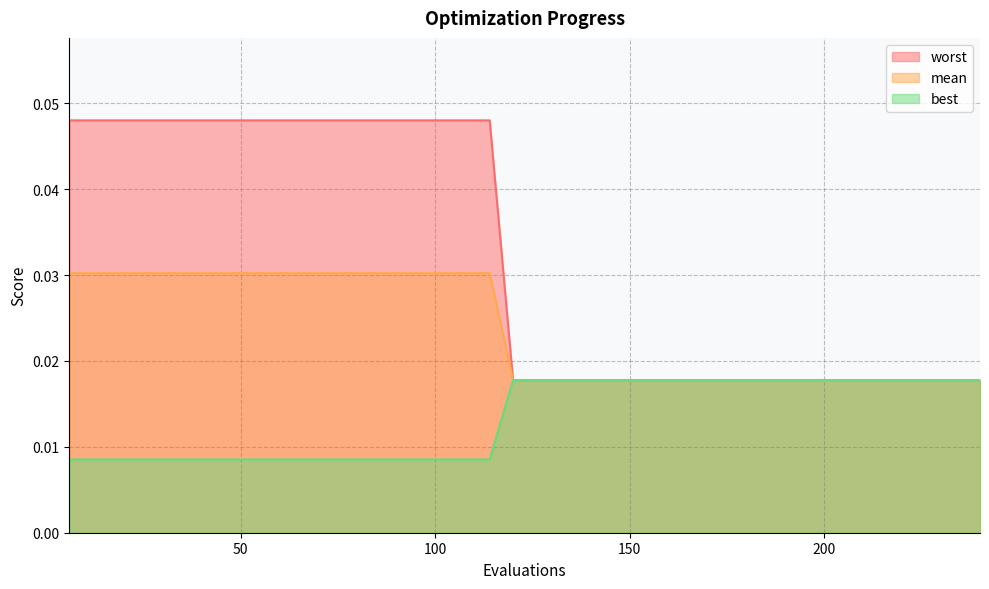

What are all the series names shown in the legend?

worst, mean, best